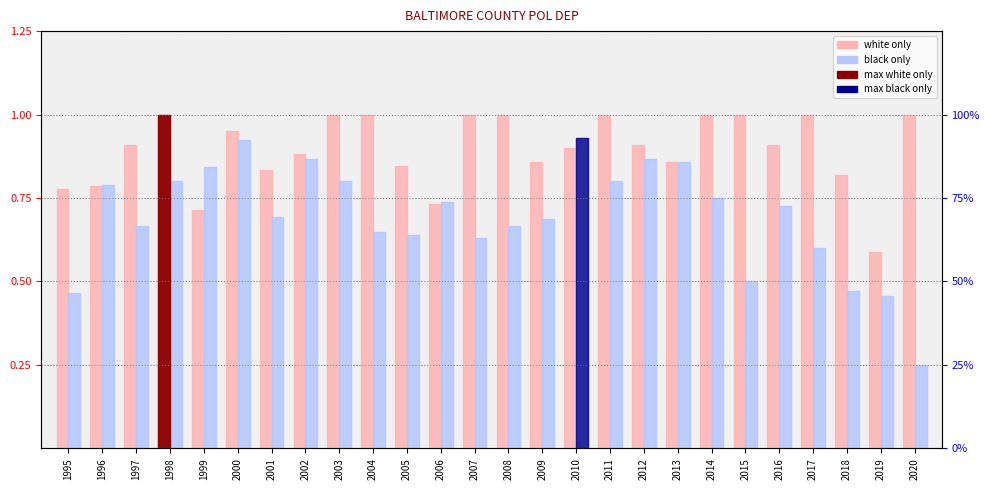

What is the sum of all black only values?

18.1